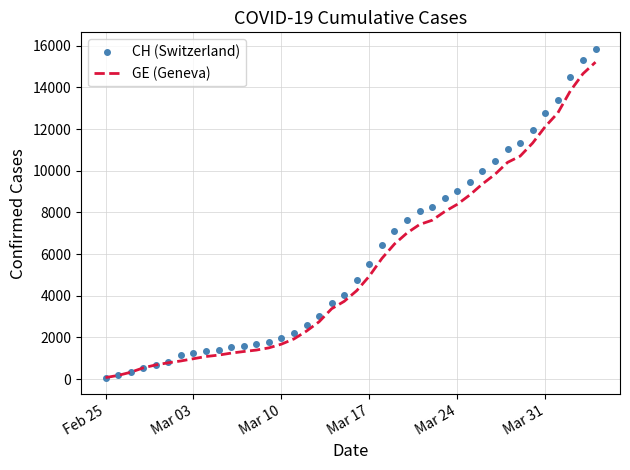

Which series has the largest range (max minus min)?

CH (Switzerland)